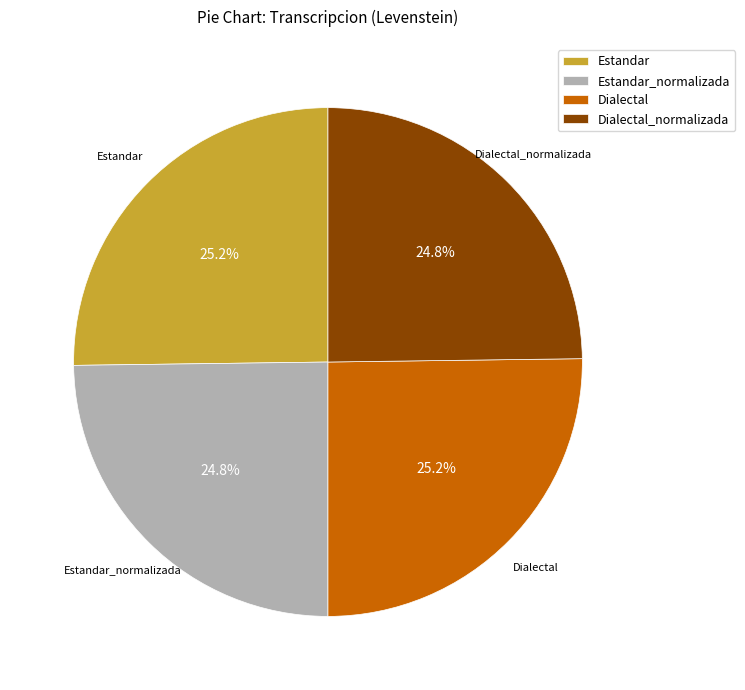

To the nearest percent, what portion does Estandar represent?

25%